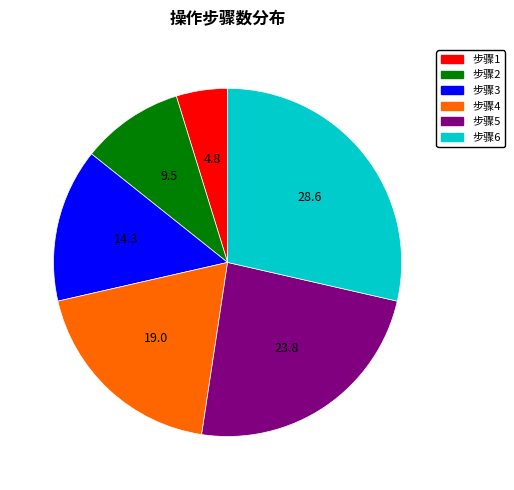

Does any single category account for the majority?

No